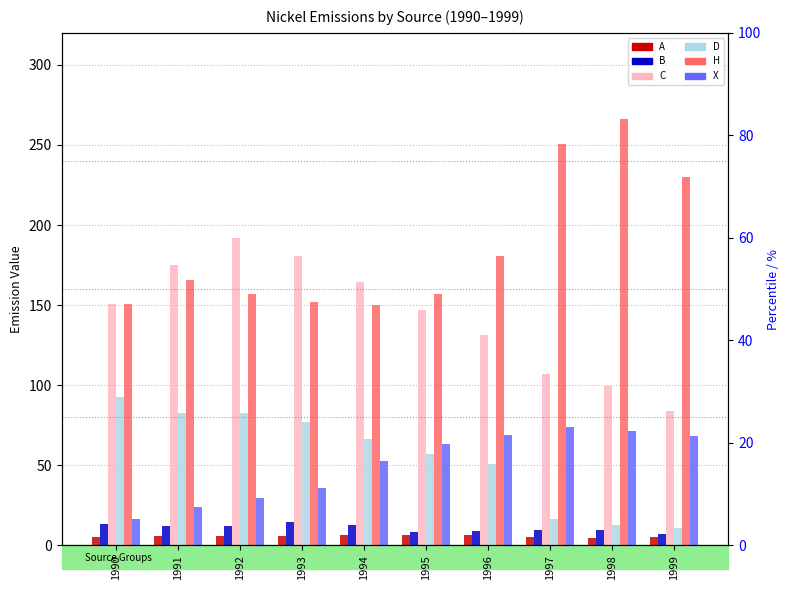

How many bars are there in each group?

6